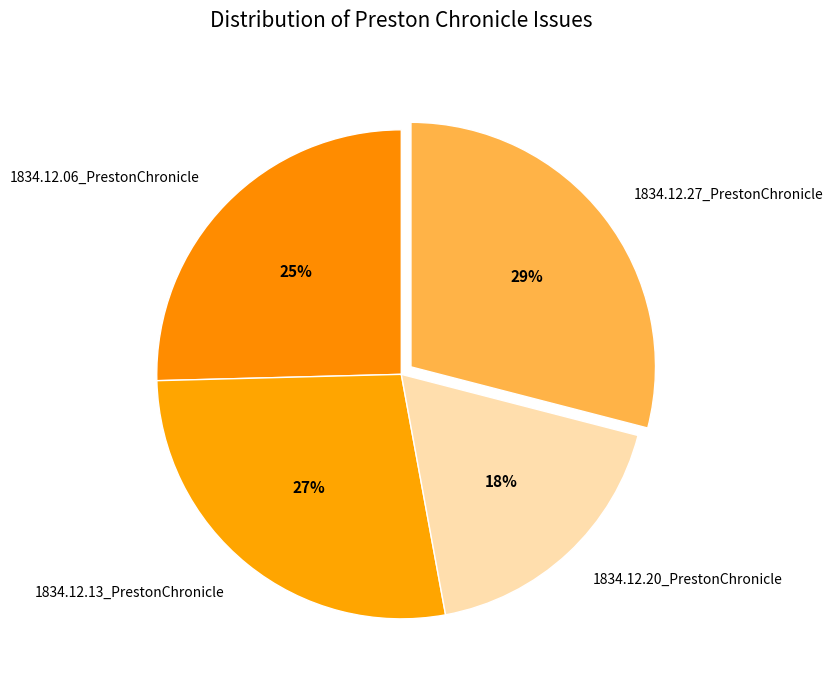

What percentage is the 1834.12.13_PrestonChronicle slice, to the nearest percent?

27%